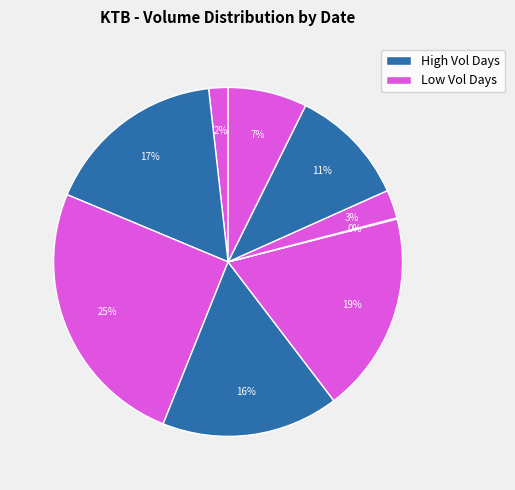

Rank the categories by value from lowest to highest.

2020-03-23, 2020-03-16, 2020-03-24, 2020-03-27, 2020-03-25, 2020-03-19, 2020-03-17, 2020-03-20, 2020-03-18